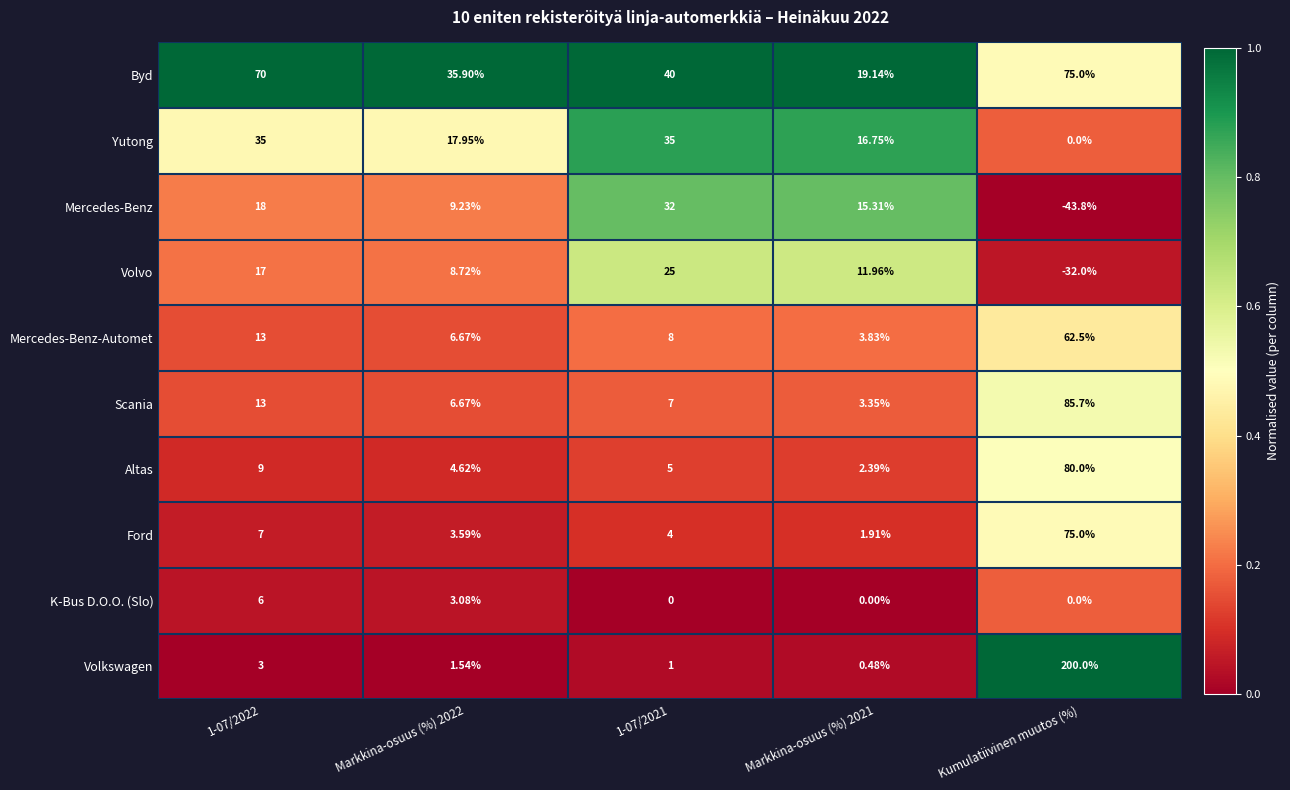

Which label corresponds to the largest value in the chart?

Kumulatiivinen muutos (%)